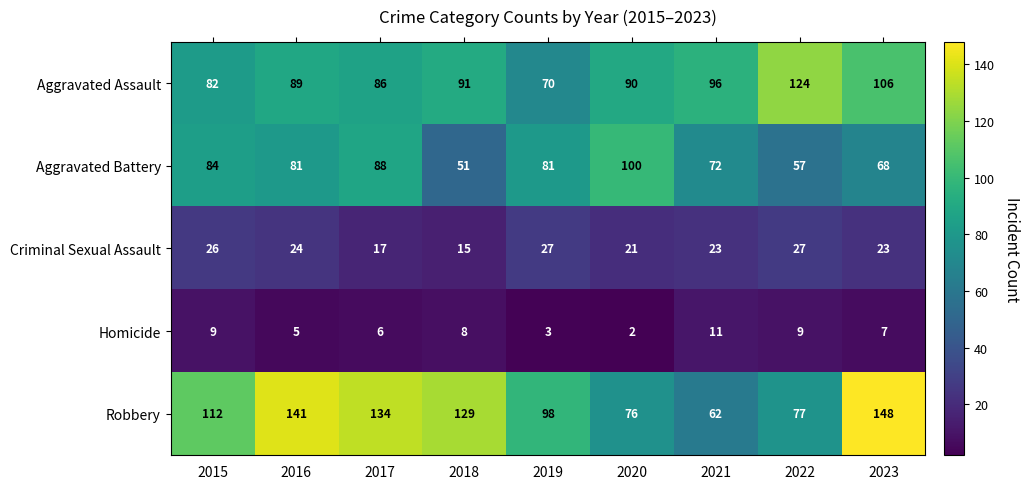

How many data points in Homicide are less than 7?

4